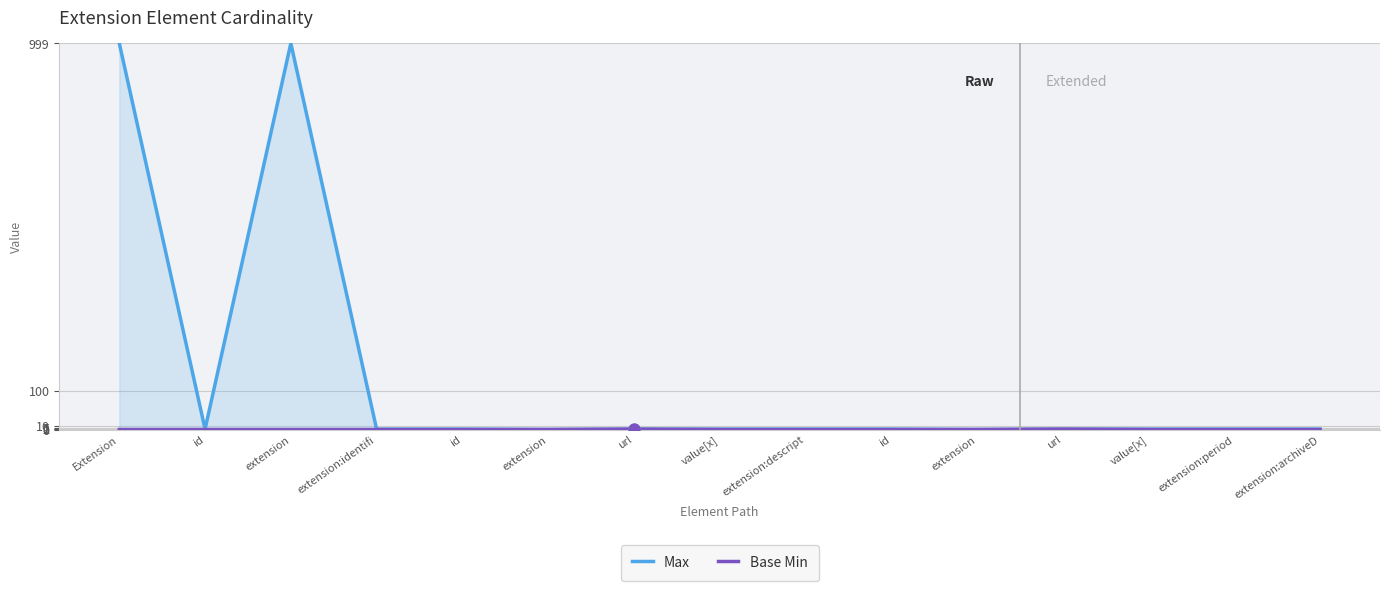

Which series contains the highest Y value?

Max